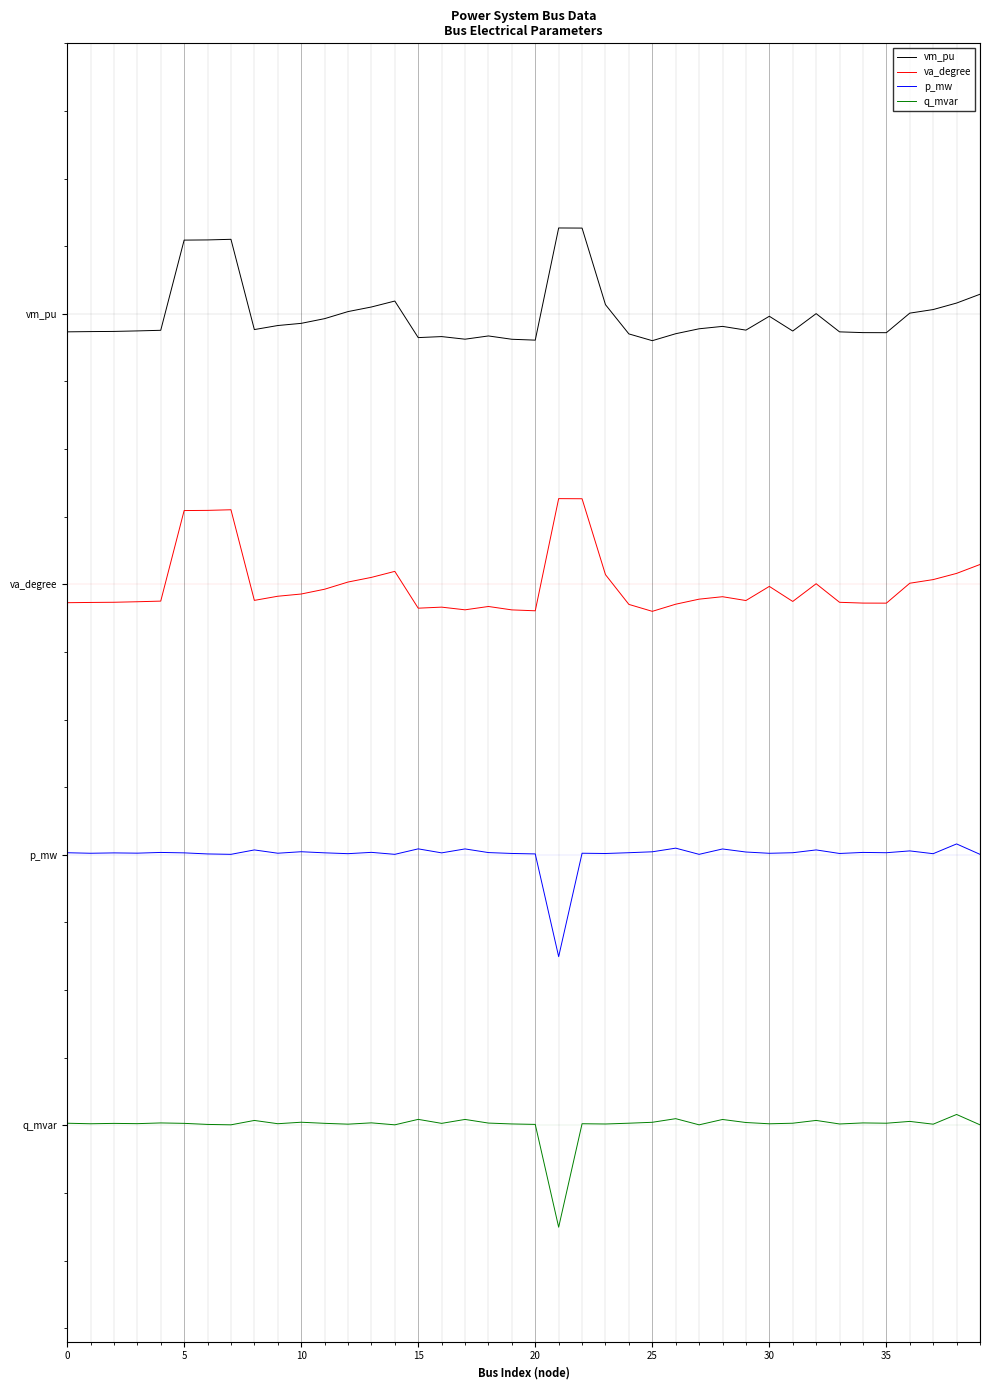

Is this an area chart (filled region under the line)?

No